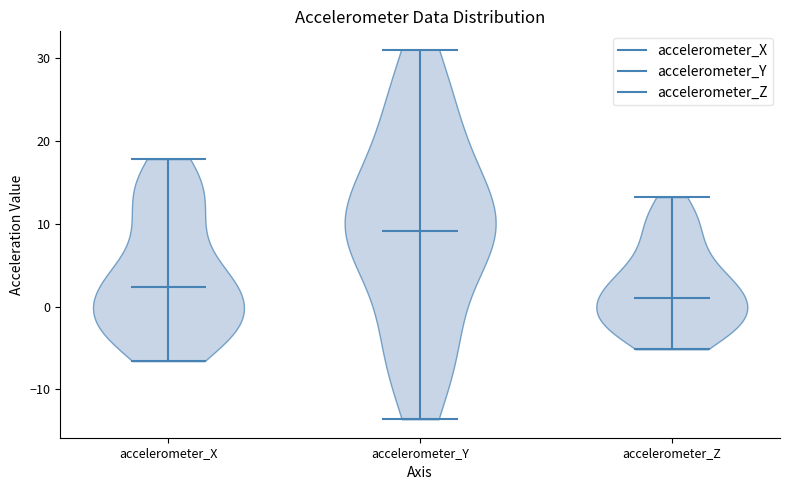

Reading left to right, read every violin against the y-axis: where its median line is, and the lowest and highest points it reaches. The values are not printed on the chart, so give them approximately, as read against the axis.

accelerometer_X: median line 2, lowest point -7, highest point 18
accelerometer_Y: median line 9, lowest point -14, highest point 31
accelerometer_Z: median line 1, lowest point -5, highest point 13